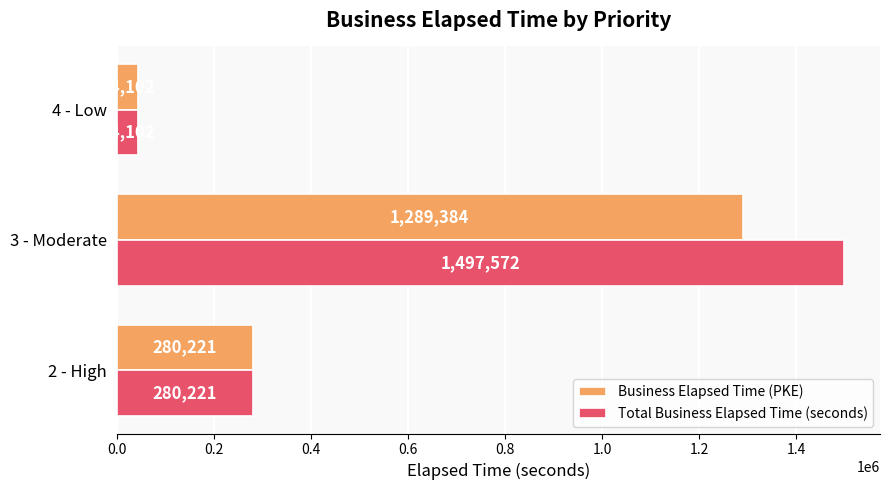

At which category is the sum across all series the highest?

3 - Moderate